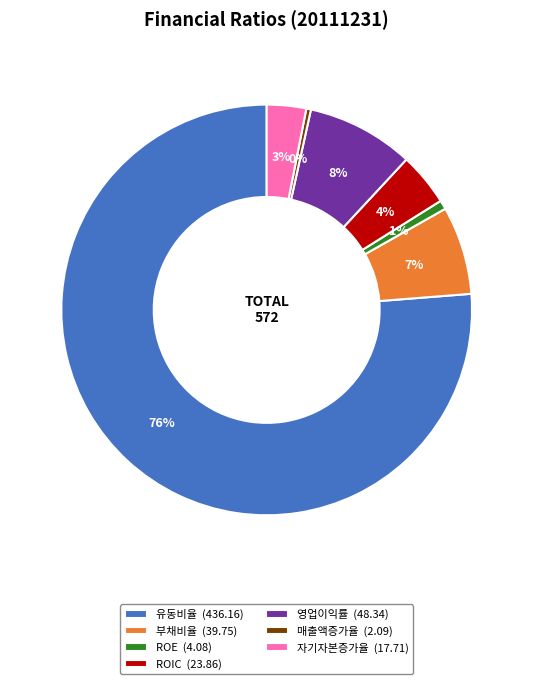

To the nearest percent, what is the average slice percentage?

14%